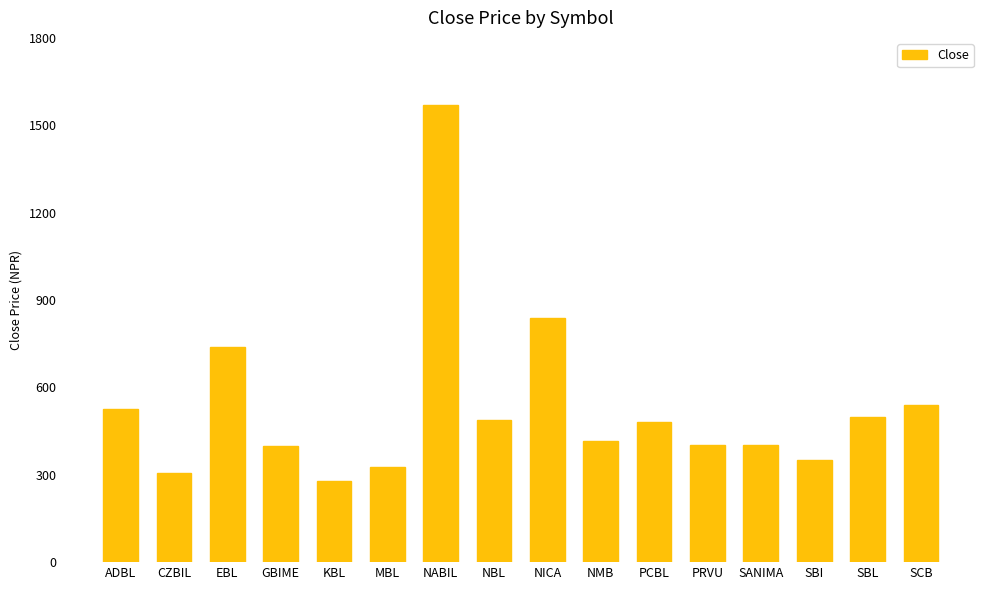

What is the sum of all values?

8558.1